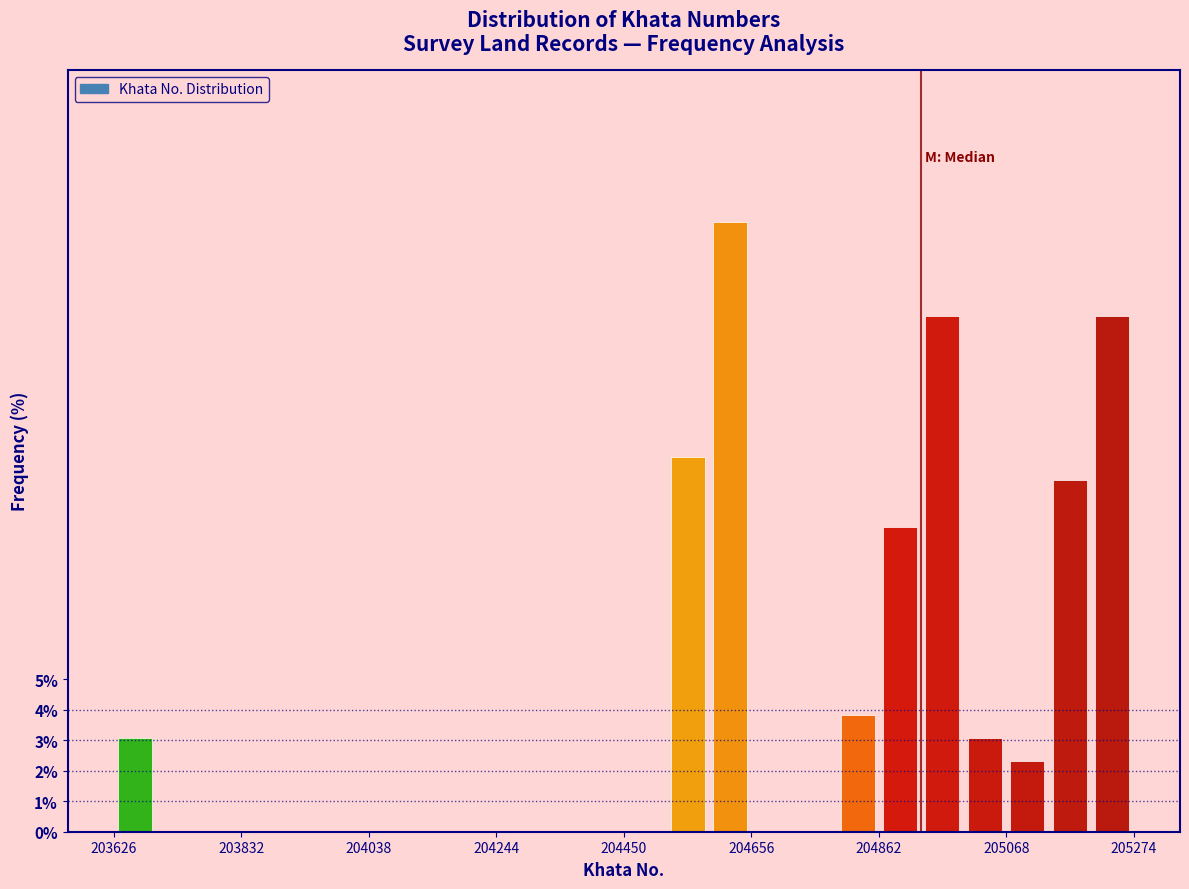

Around what value on the x-axis is the tallest bar? Give the approximate position of its centre, as read against the axis.

204600